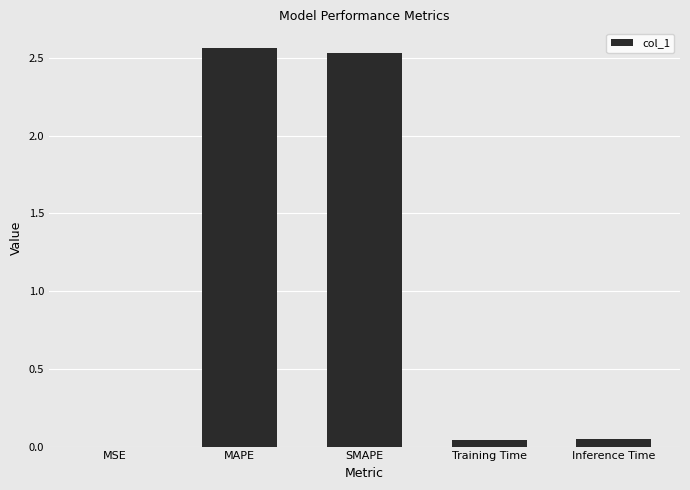

What is the average value?

1.0